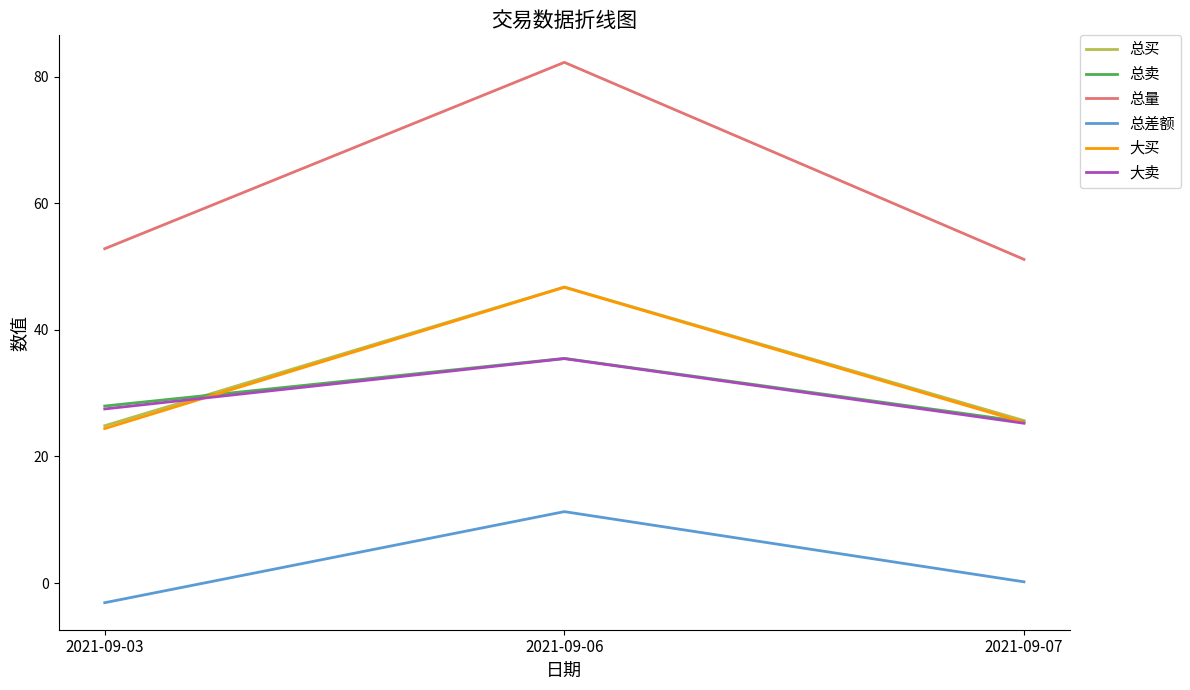

What is the average value of the 总量 series?

62.1